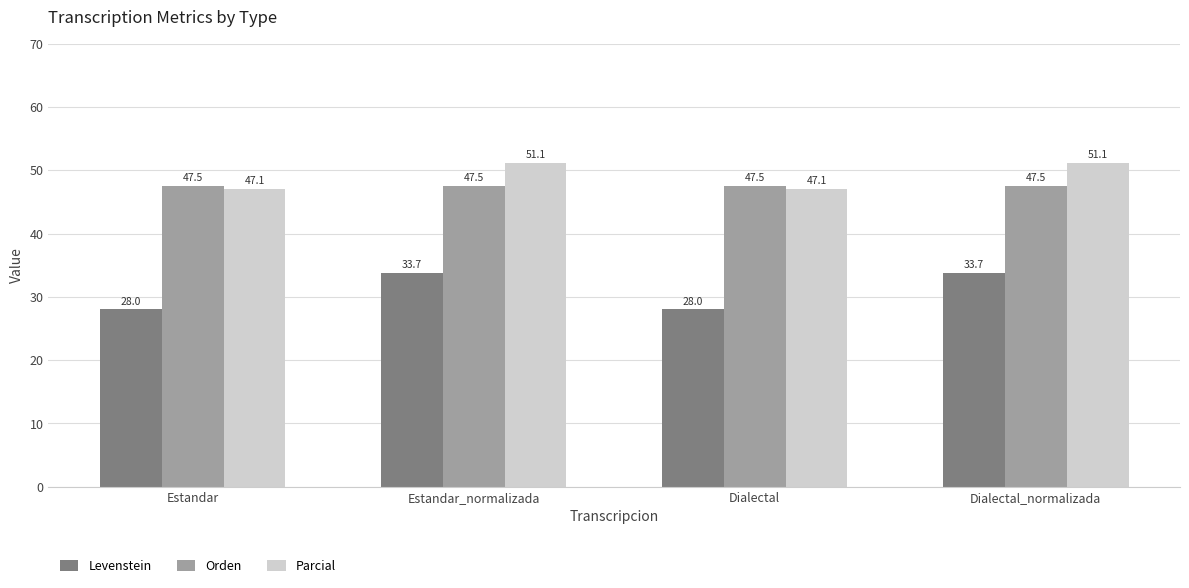

The value of Parcial at Estandar is 47.1. True or false?

True